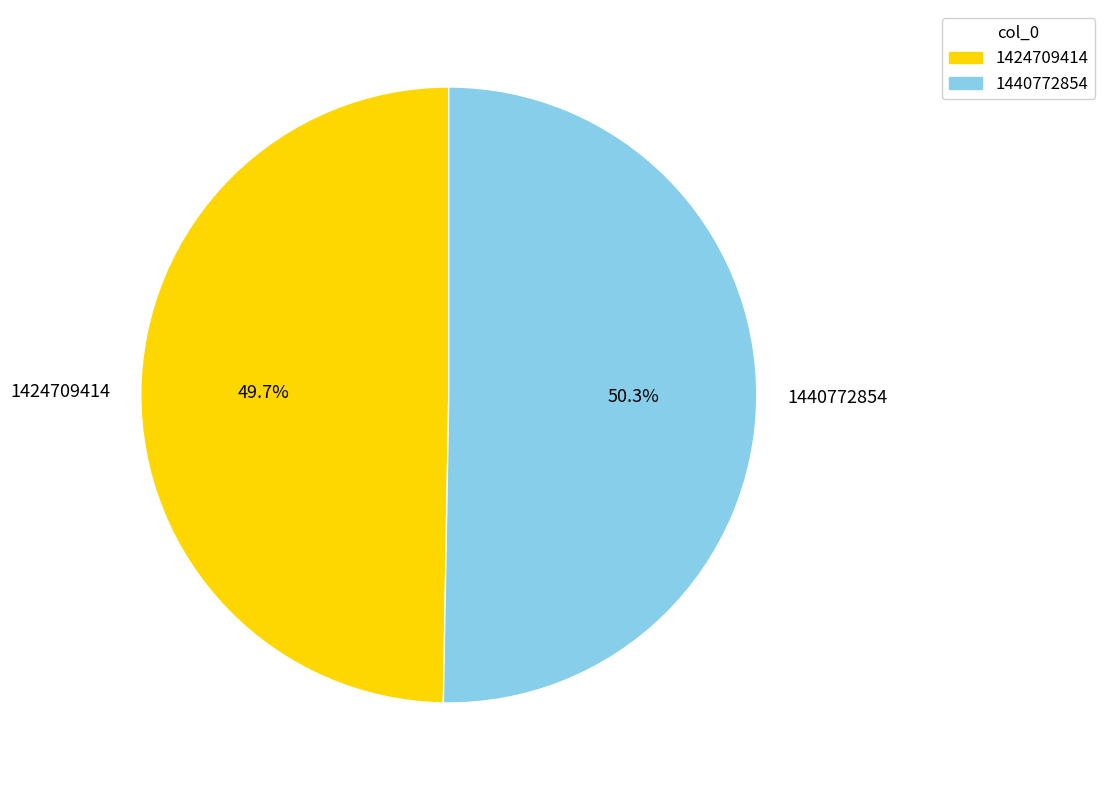

Which has a higher value, 1424709414 or 1440772854?

1440772854